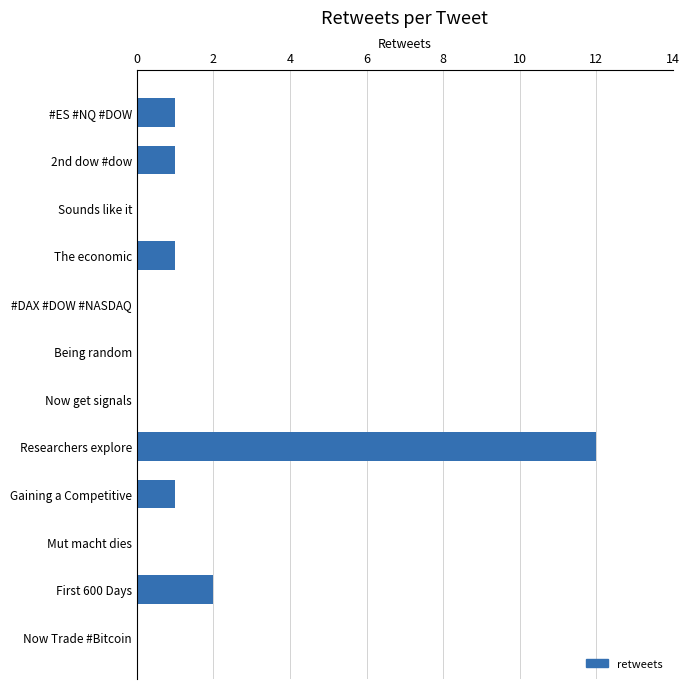

Count the number of data series in this chart.

1